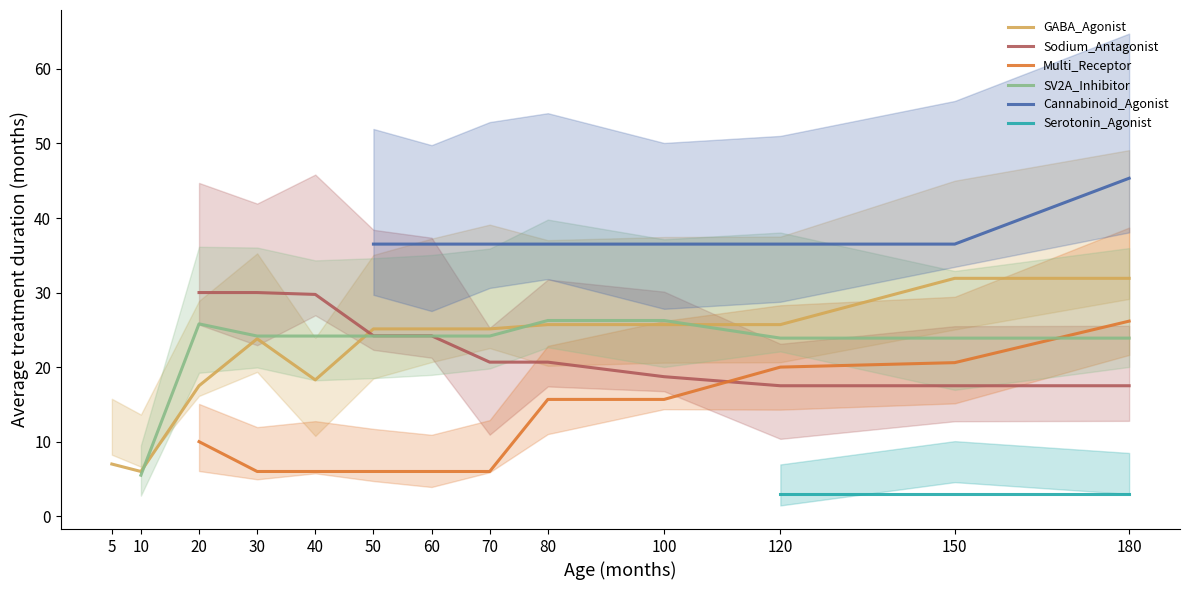

How many positive values does the Serotonin_Agonist series have?

3